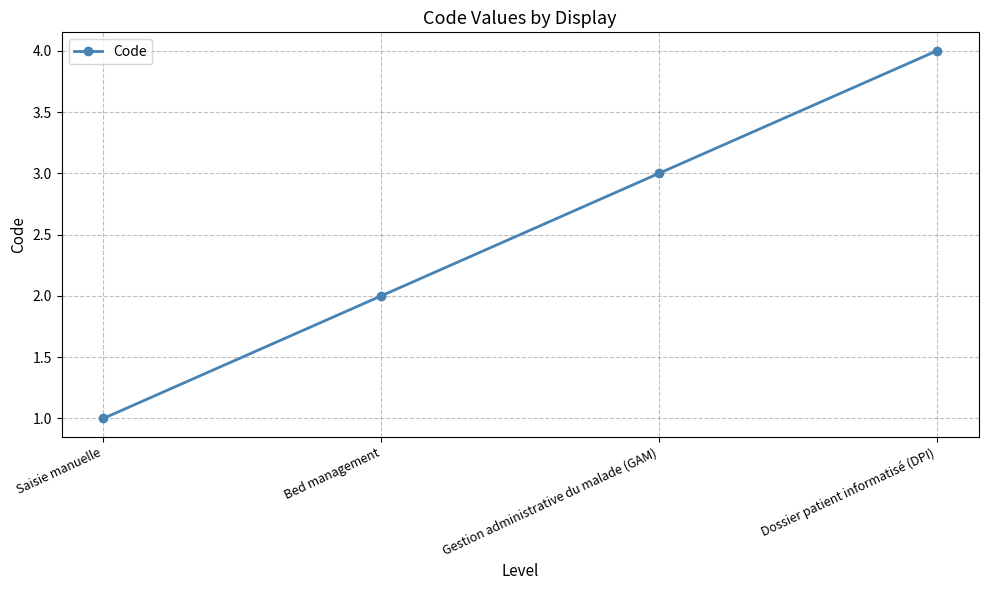

What is the value of the 4th point from the left?

4